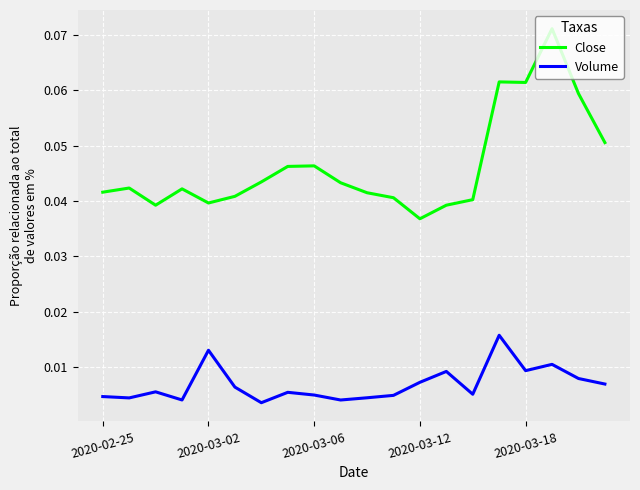

Rank the series by their maximum value, from lowest to highest.

Volume, Close